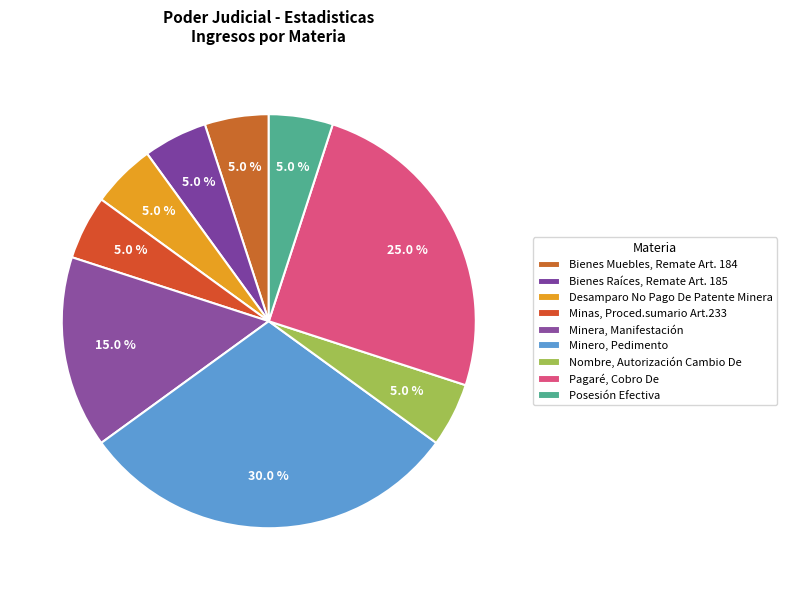

What is the smallest slice in the pie chart?

Bienes Muebles, Remate Art. 184